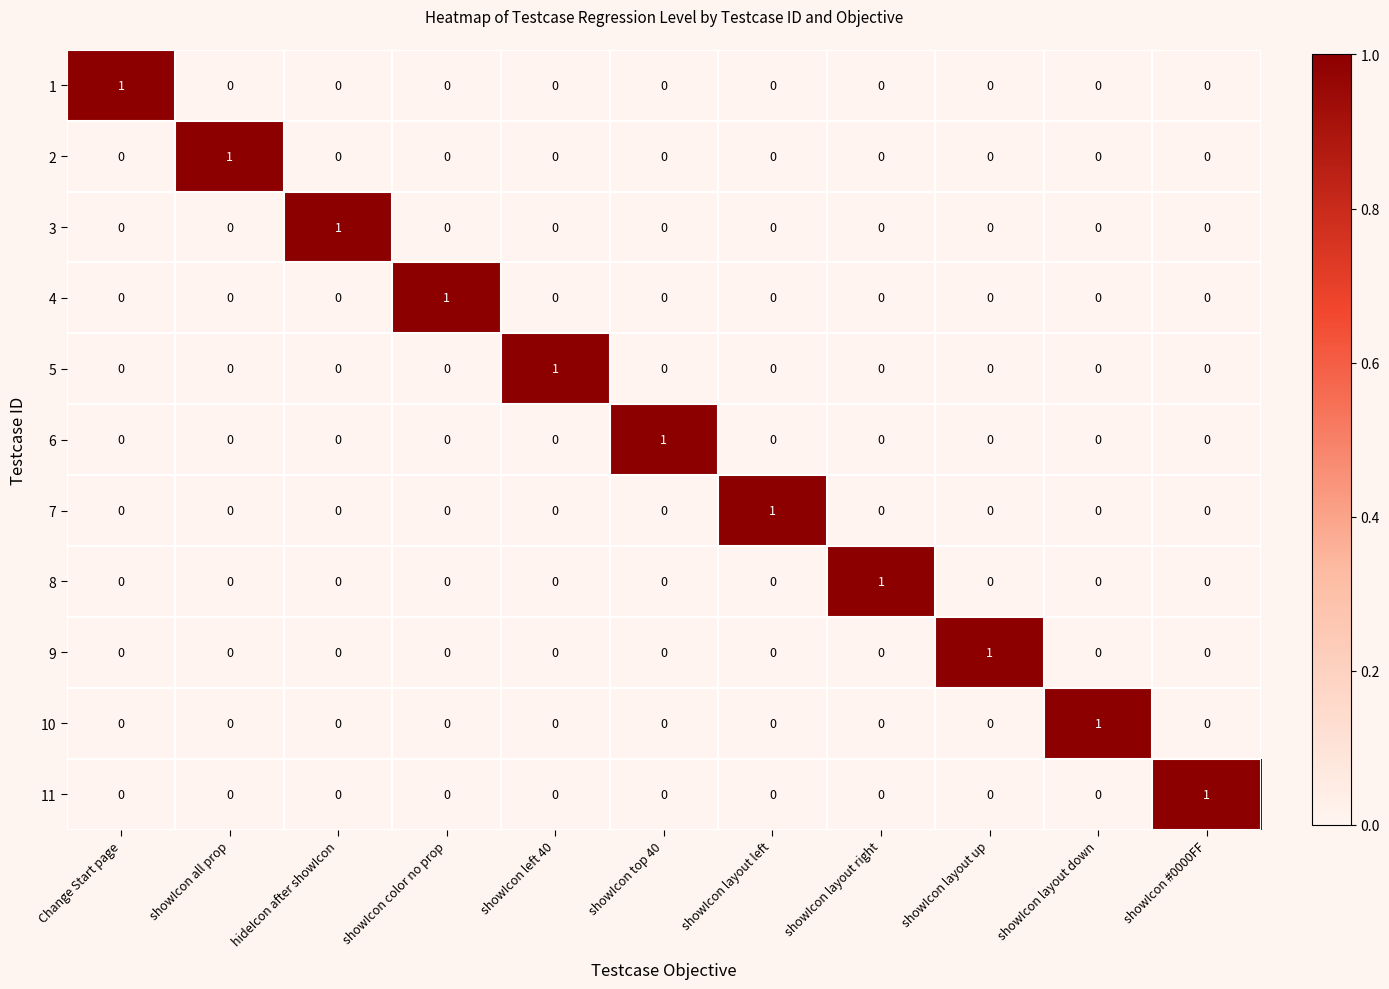

At how many categories does at least one series exceed 0?

11